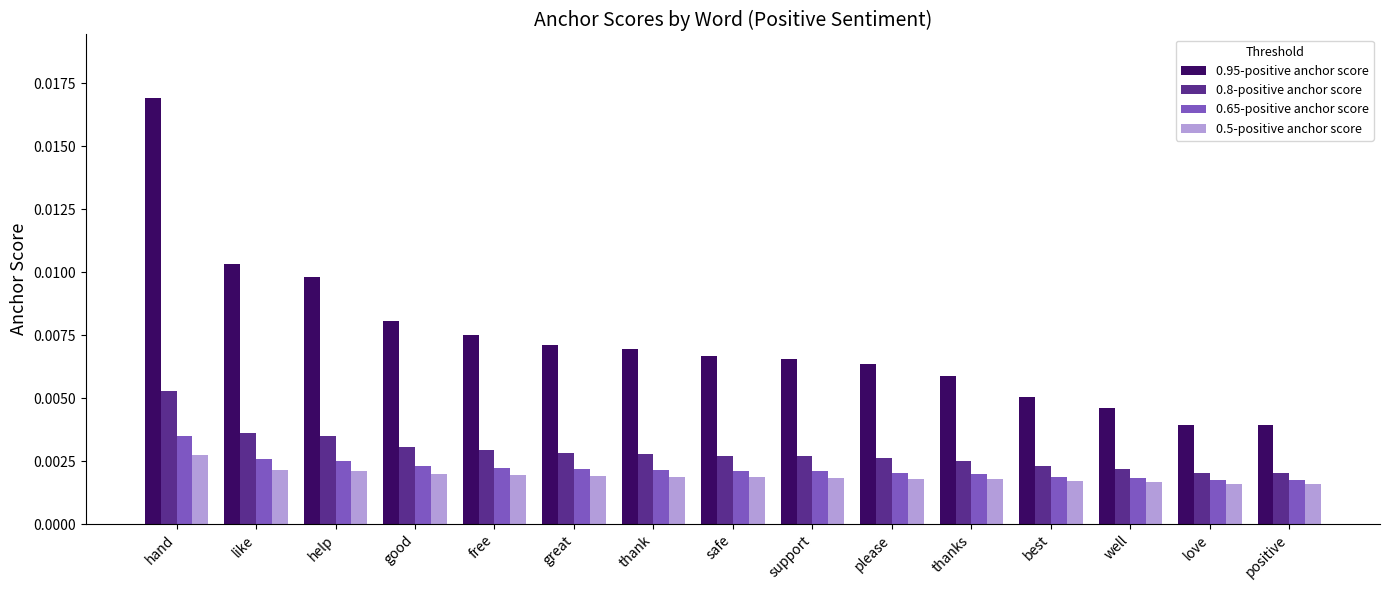

At which label does 0.5-positive anchor score reach its peak?

hand